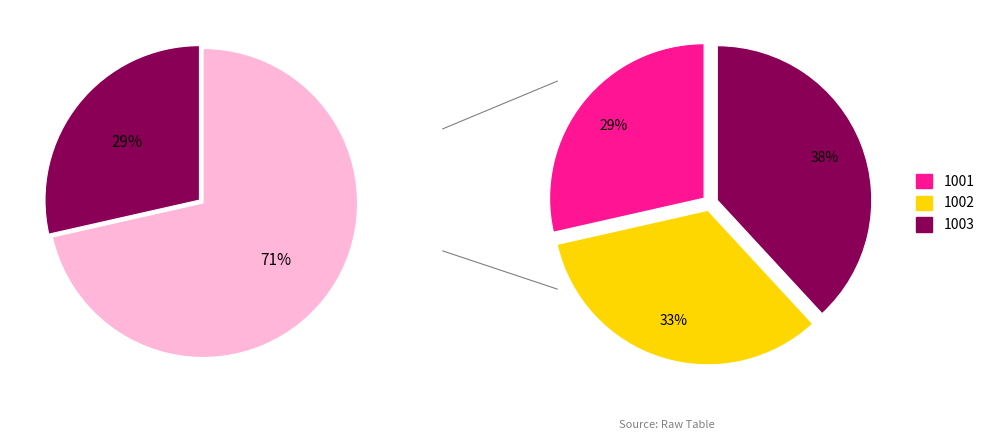

Count the number of slices in the pie.

3